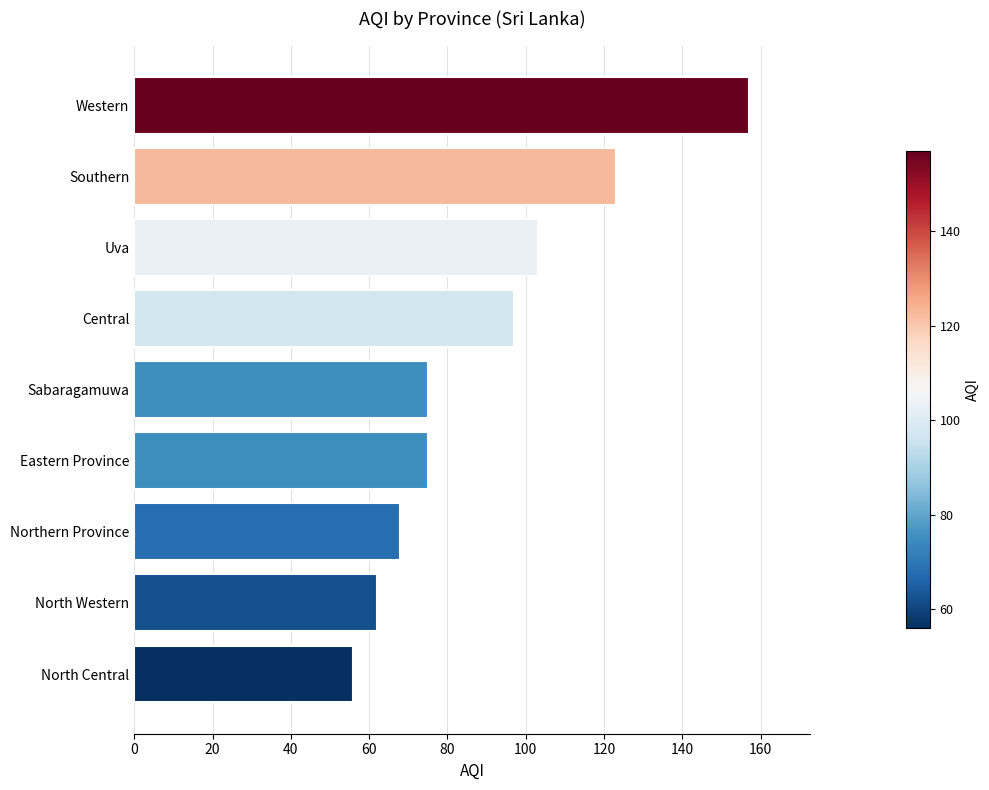

What is the difference between the maximum and second lowest values?

95